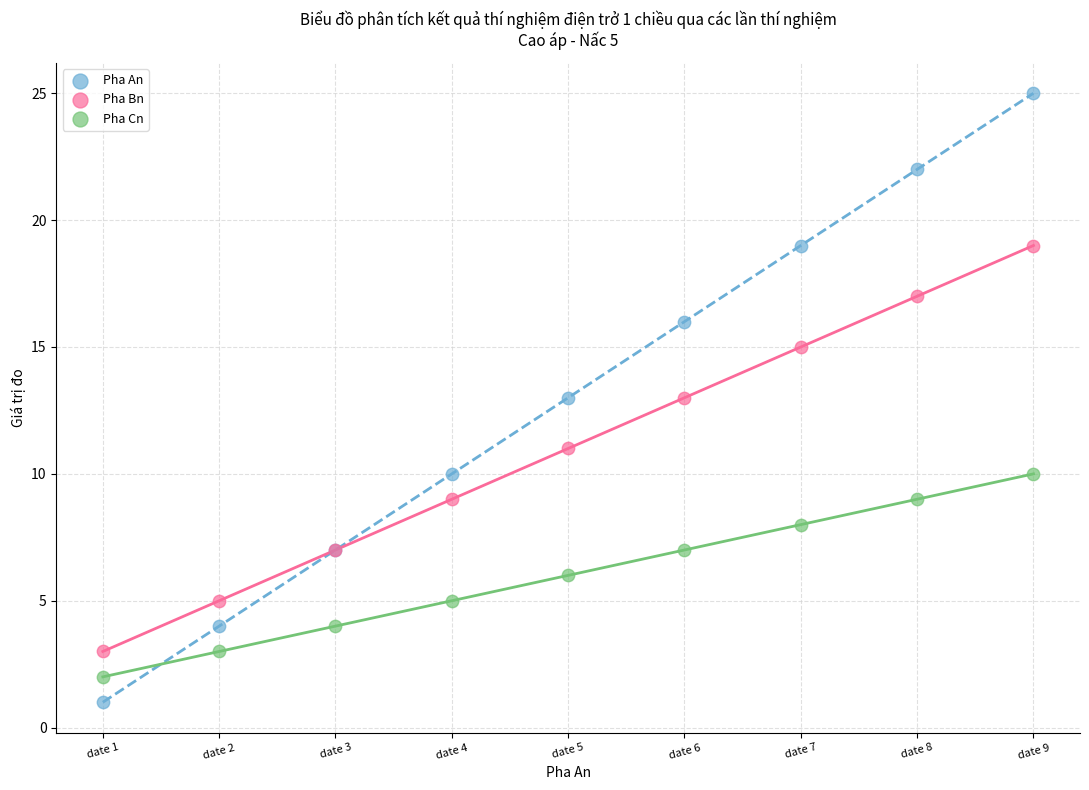

Which series has the largest Y range (max minus min)?

Pha An